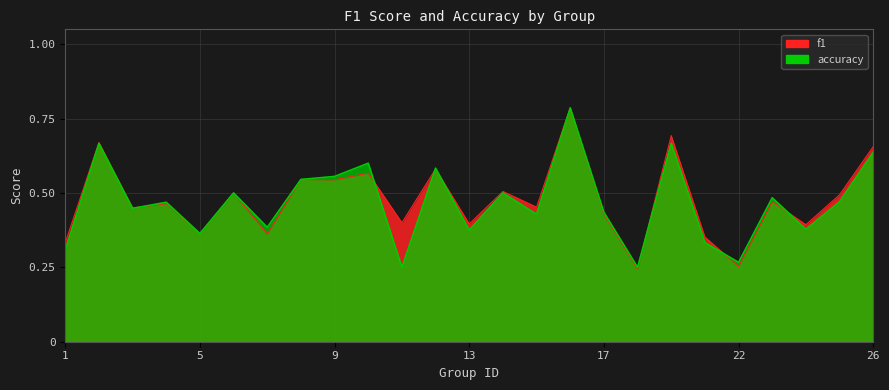

What is the value of the accuracy point at the 4th from the left?

0.5